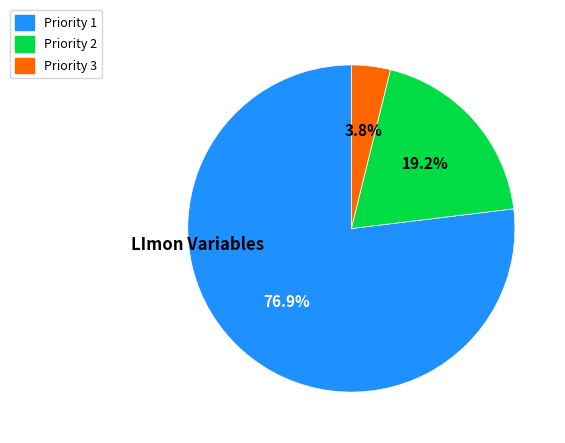

To the nearest percent, what is the combined percentage of Priority 1 and Priority 3?

81%